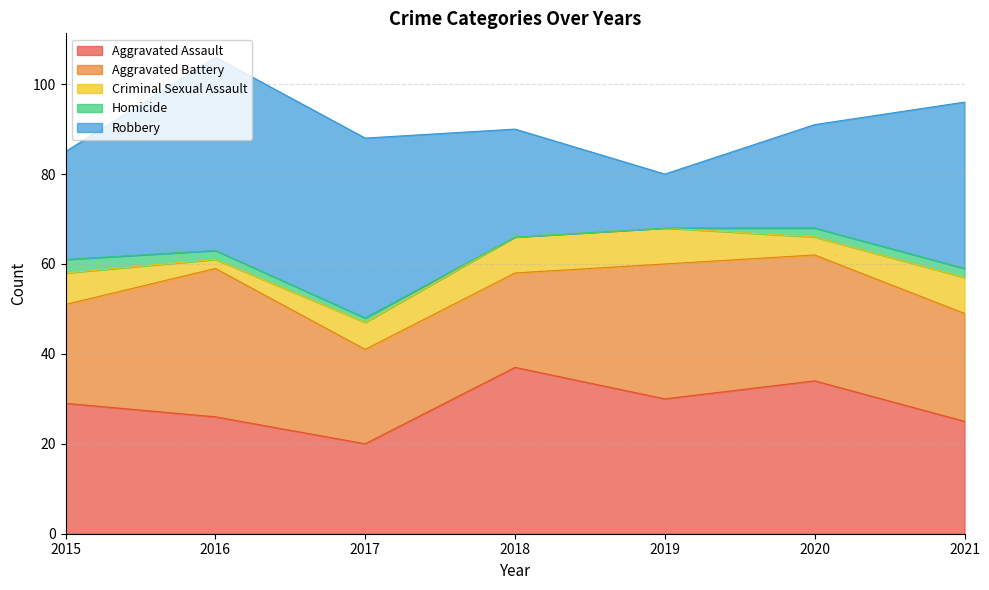

True or false: Aggravated Battery and Robbery intersect in this chart.

True